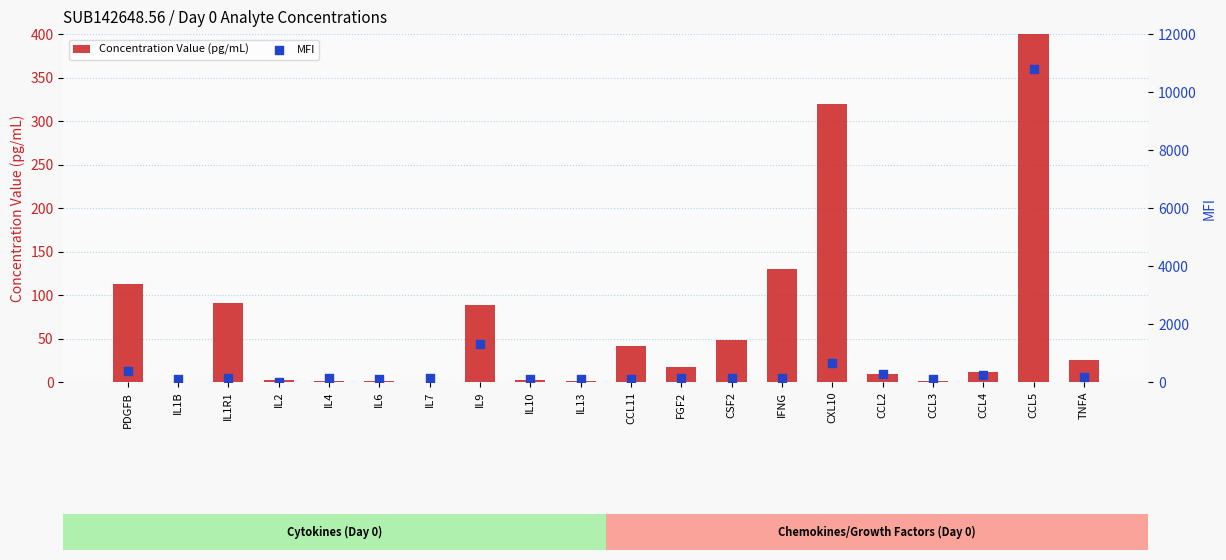

Which series has the largest total across all categories?

MFI